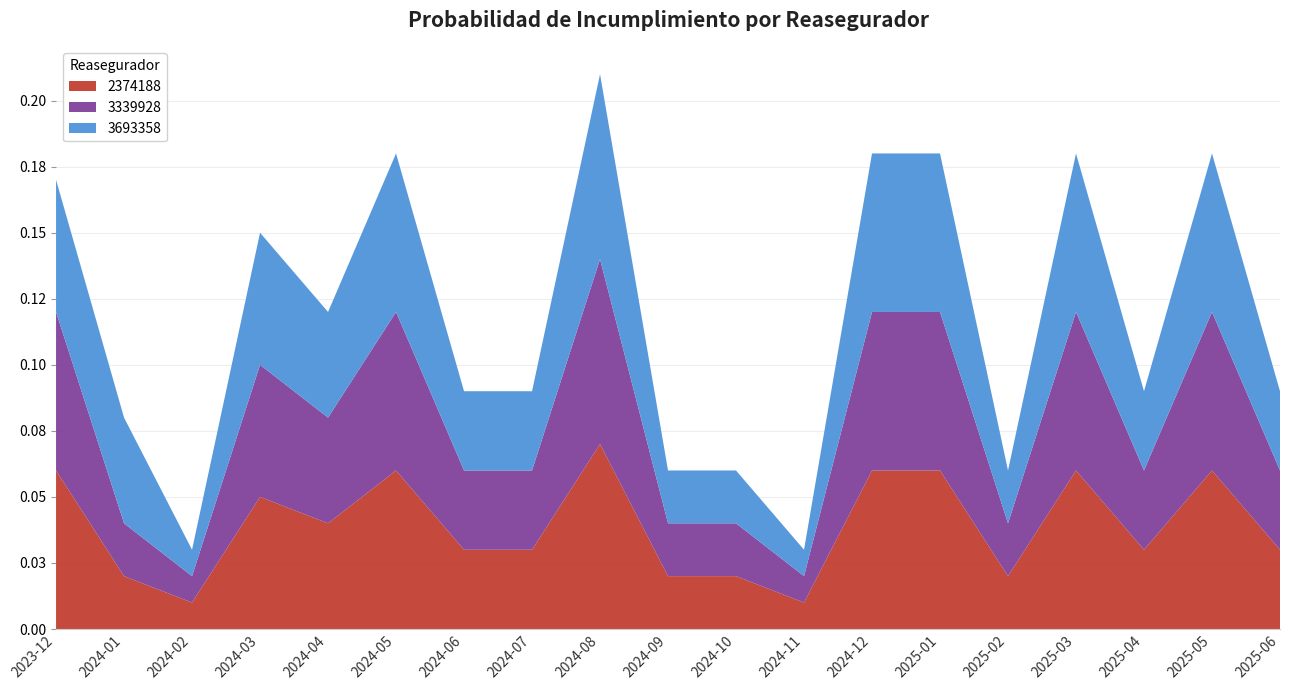

Reading right to left, extract all data points from this chart.

2374188: 0.0	0.1	0.0	0.1	0.0	0.1	0.1	0.0	0.0	0.0	0.1	0.0	0.0	0.1	0.0	0.1	0.0	0.0	0.1
3339928: 0.0	0.1	0.0	0.1	0.0	0.1	0.1	0.0	0.0	0.0	0.1	0.0	0.0	0.1	0.0	0.1	0.0	0.0	0.1
3693358: 0.0	0.1	0.0	0.1	0.0	0.1	0.1	0.0	0.0	0.0	0.1	0.0	0.0	0.1	0.0	0.1	0.0	0.0	0.1